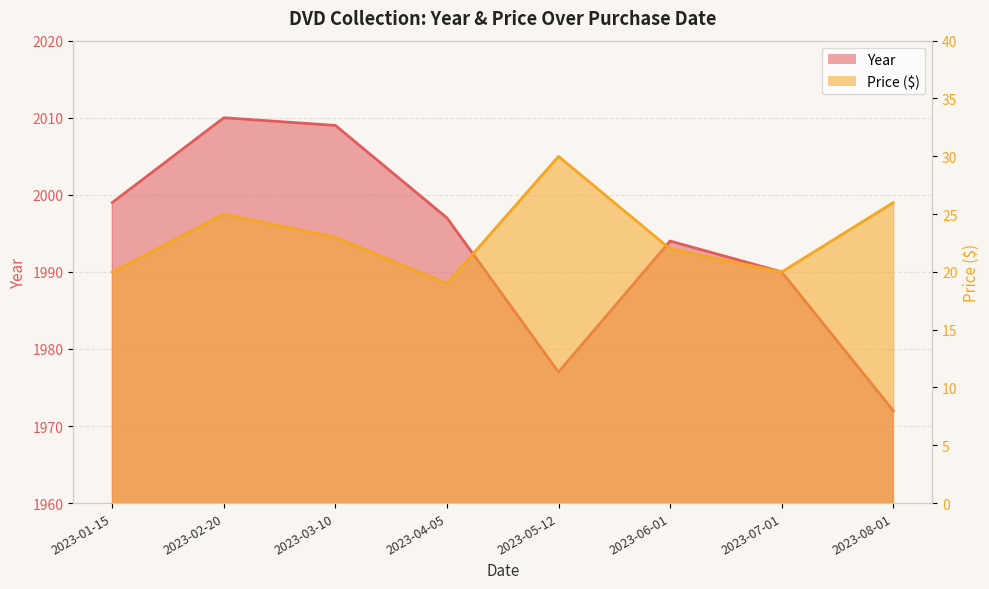

How many lines are shown in the chart?

2